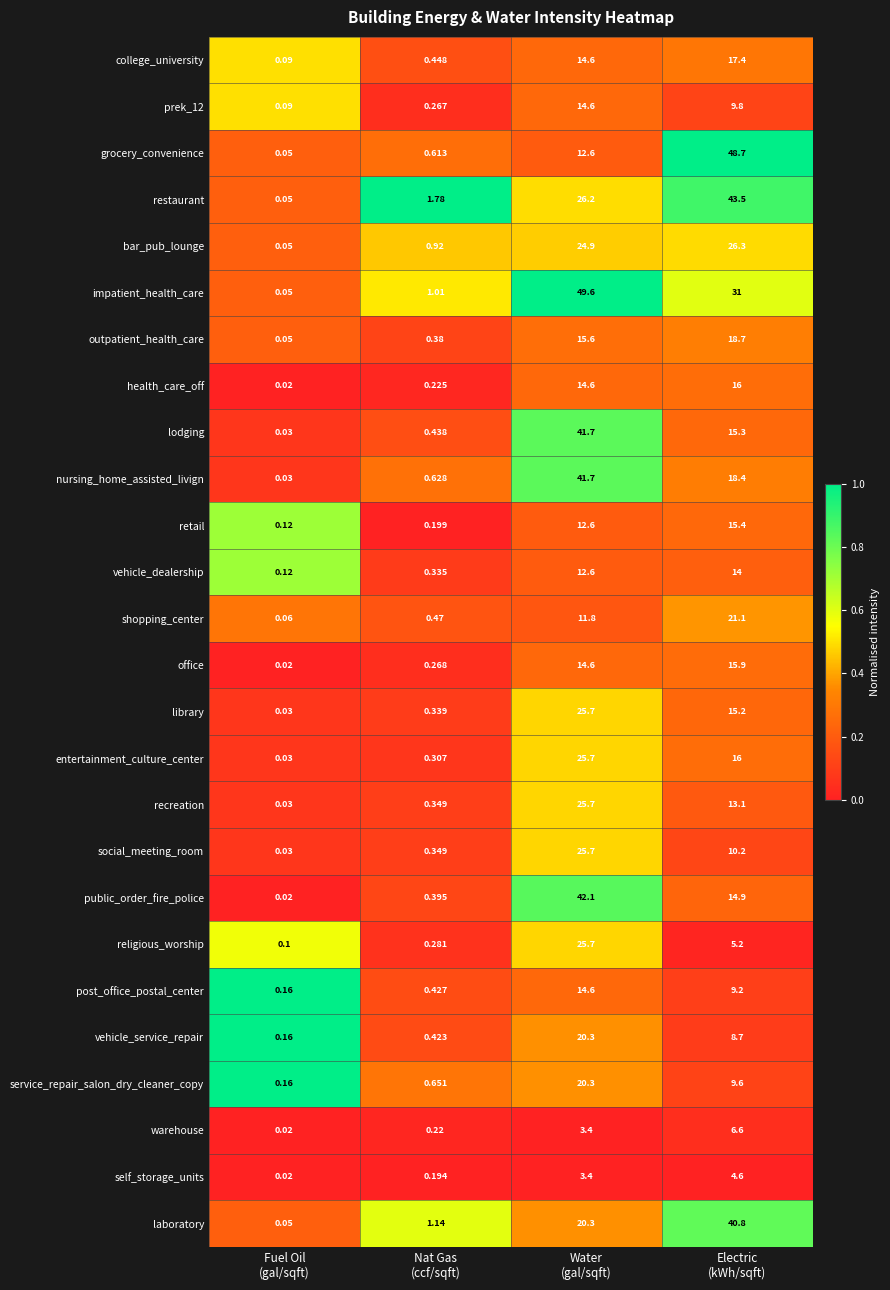

Which label corresponds to the smallest value in the chart?

Fuel Oil
(gal/sqft)